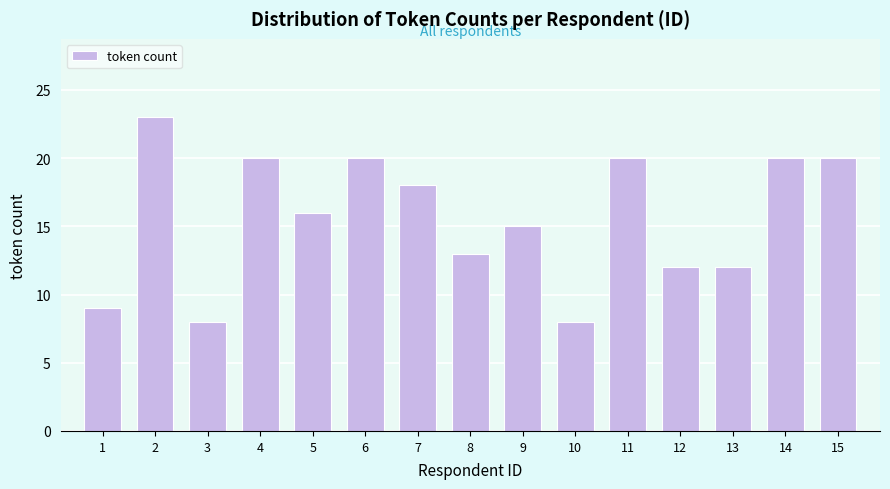

Reading left to right, what are all the values shown in this chart?

9	23	8	20	16	20	18	13	15	8	20	12	12	20	20